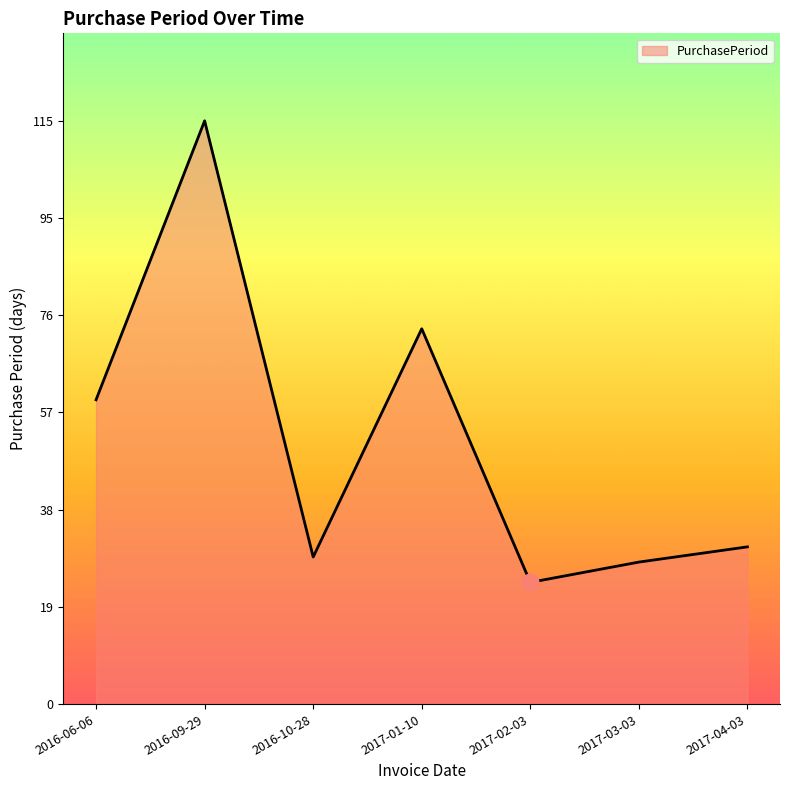

How many lines are shown in the chart?

1